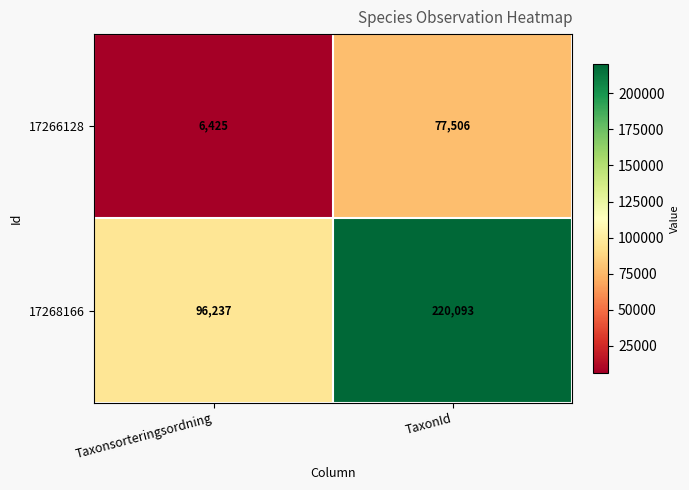

What is the approximate value of 17266128 at Taxonsorteringsordning?

6425